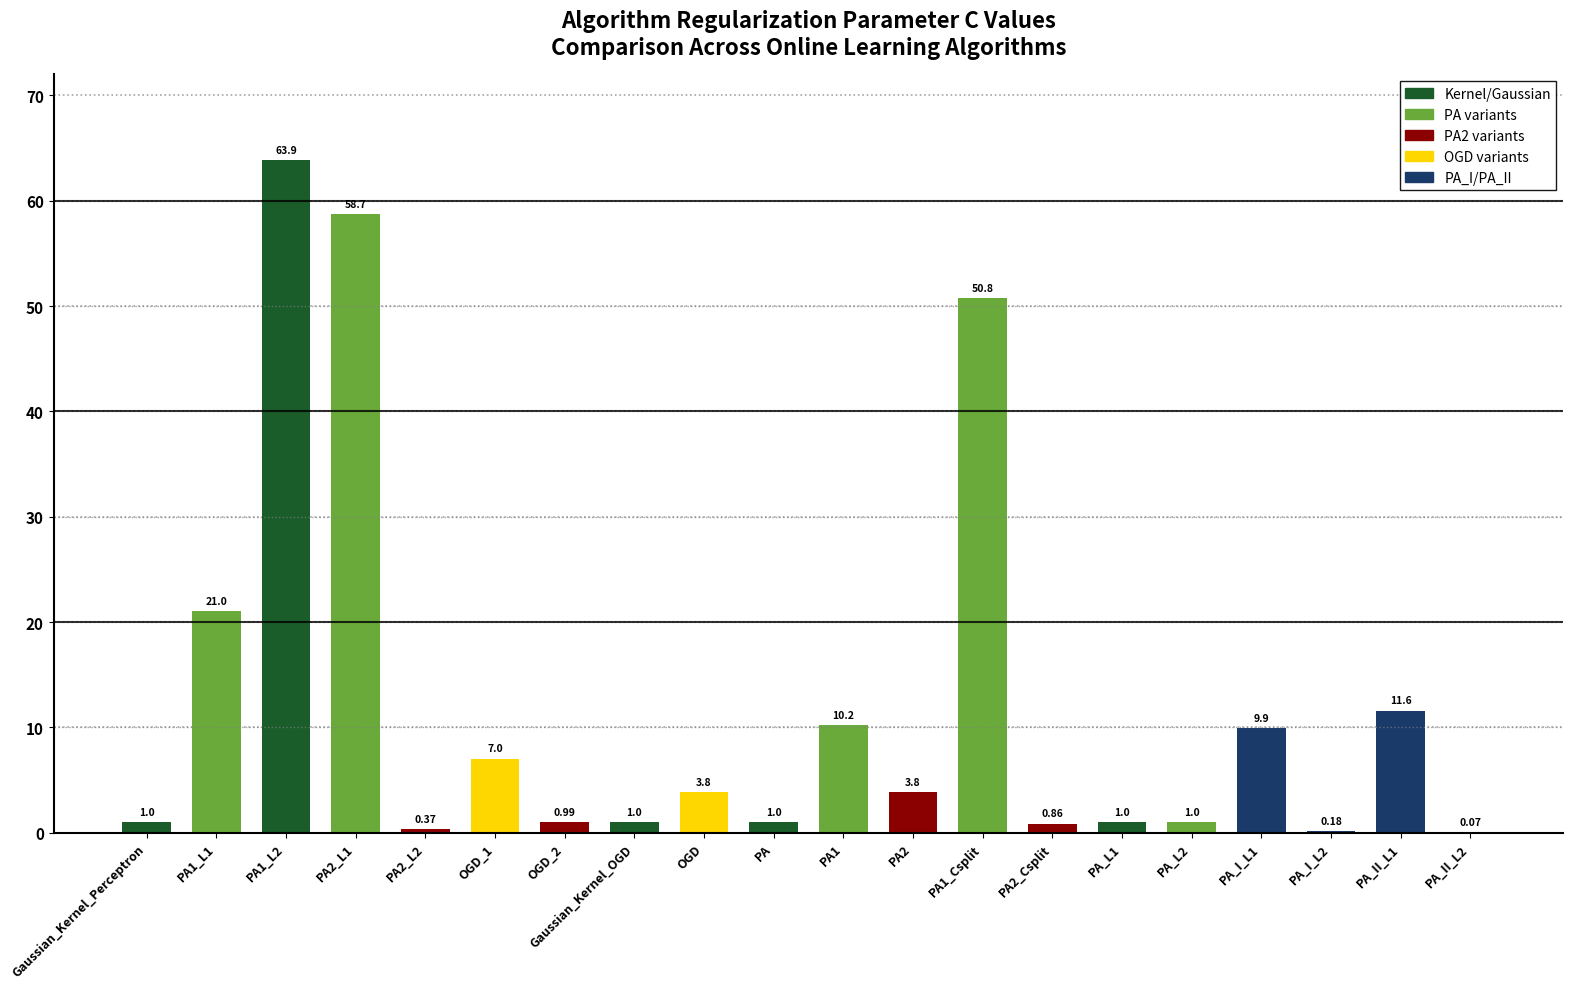

What is the change in value from PA2 to PA_L1?

-2.8